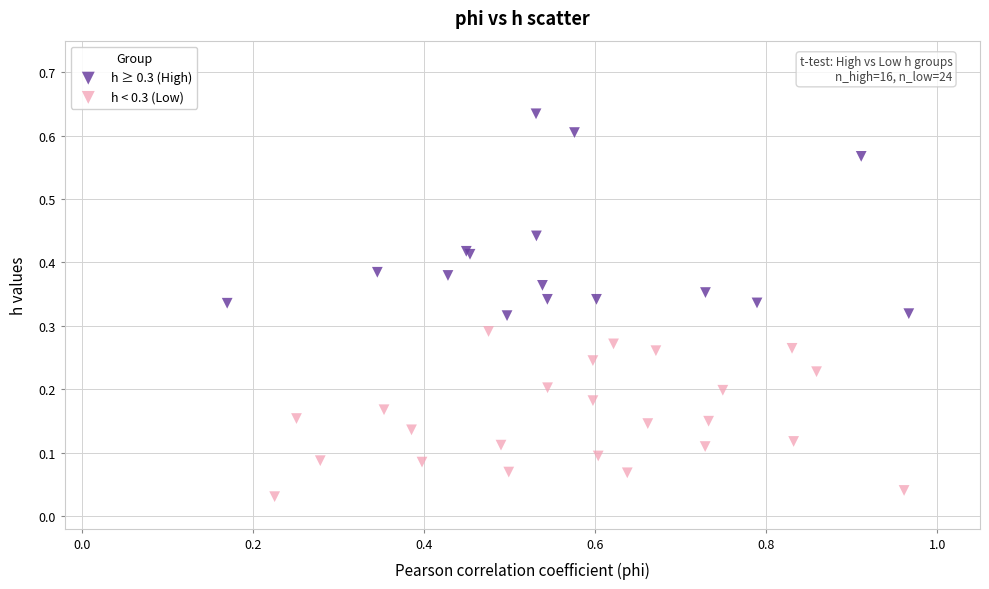

What are all the series names shown in the legend?

h ≥ 0.3 (High), h < 0.3 (Low)